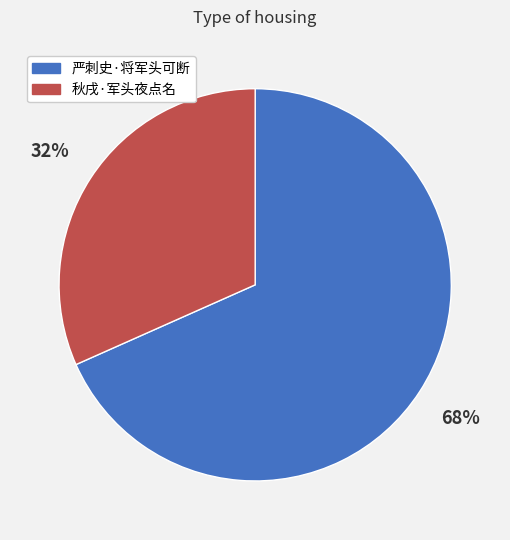

Which slice is the largest?

严刺史·将军头可断